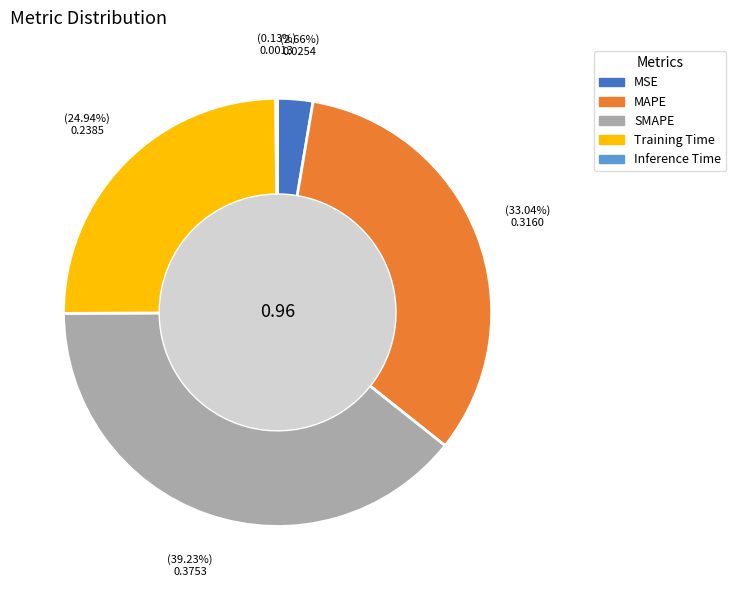

What percentage is the MAPE slice, to the nearest percent?

33%